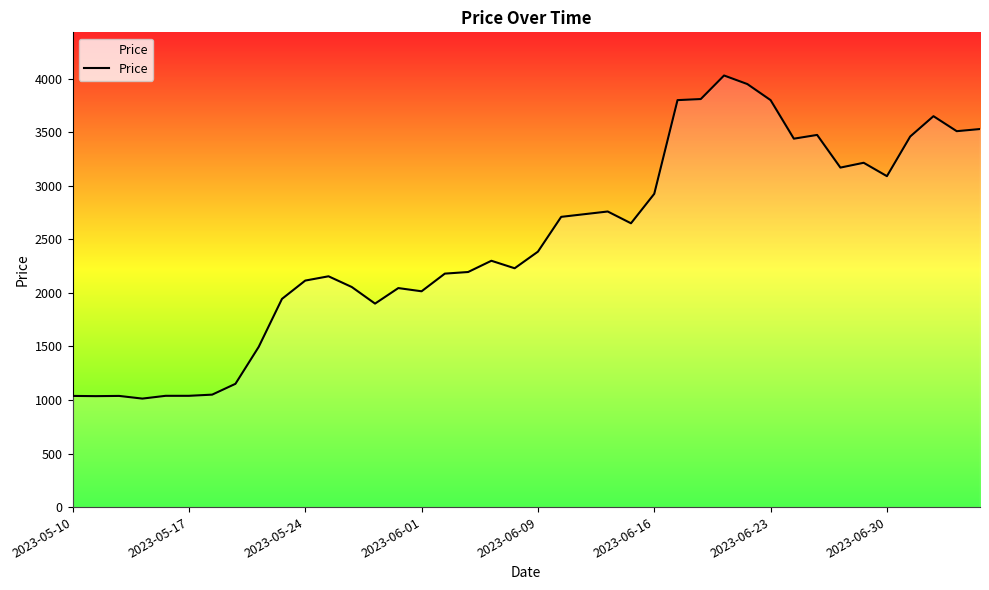

What is the minimum value shown in the chart?

1013